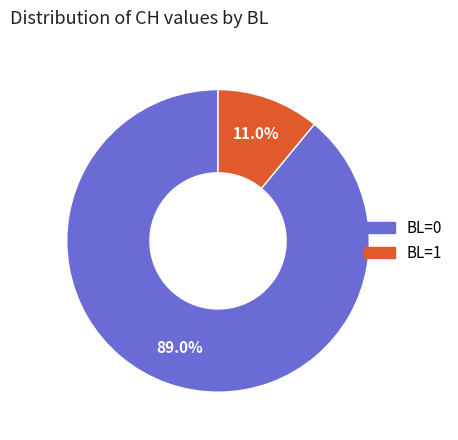

How many slices are in this pie chart?

2